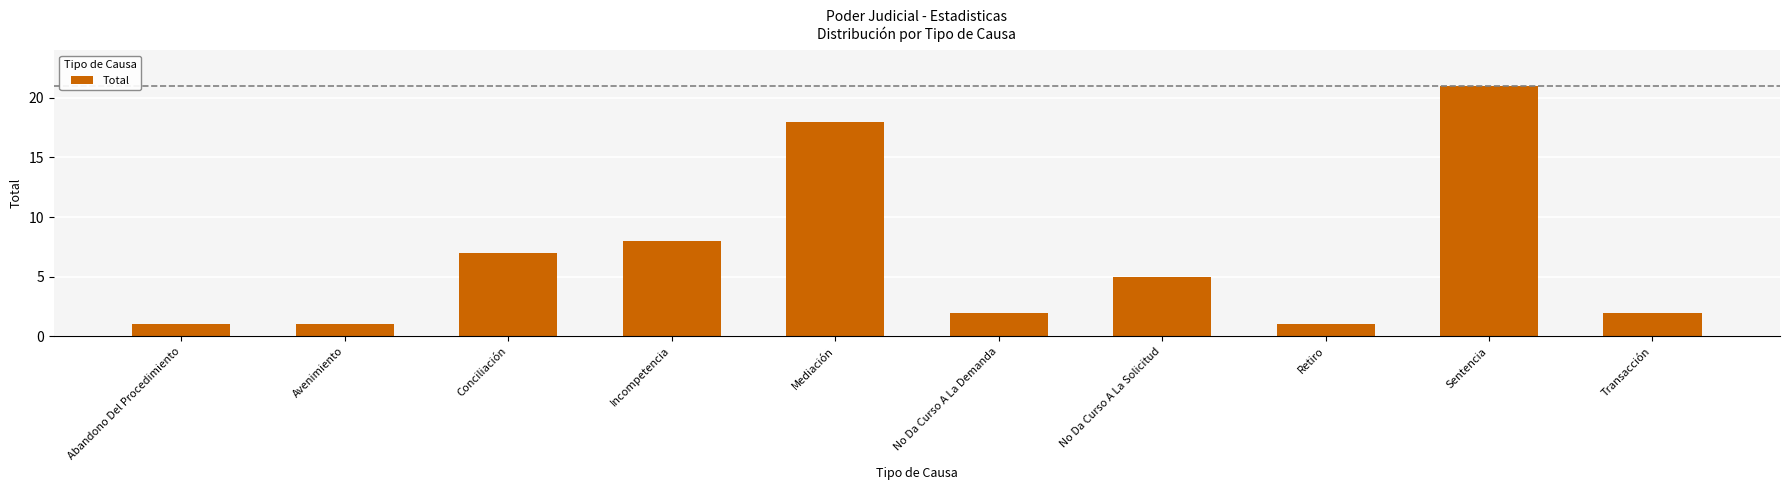

What is the label of the 2nd bar from the left?

Avenimiento